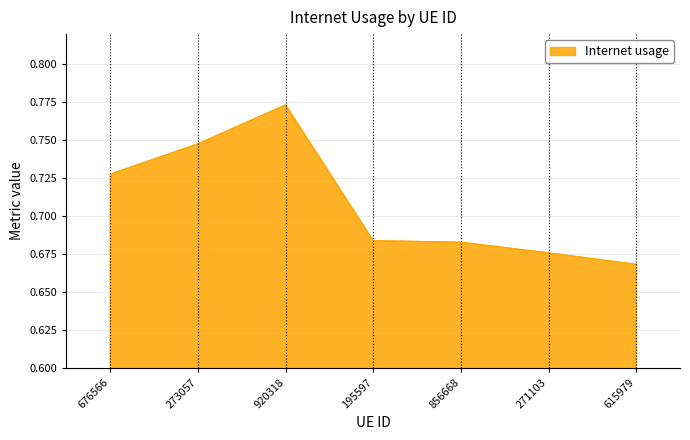

At which category does the chart reach its minimum across all series?

615979